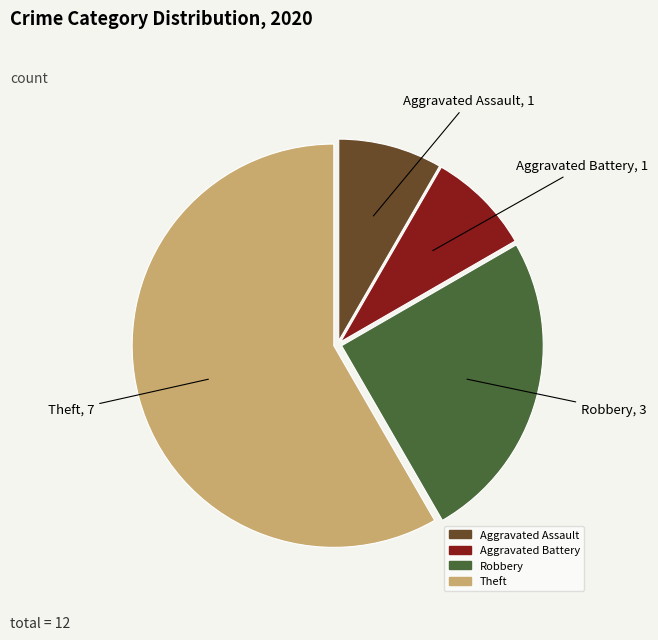

How many slices are in this pie chart?

4